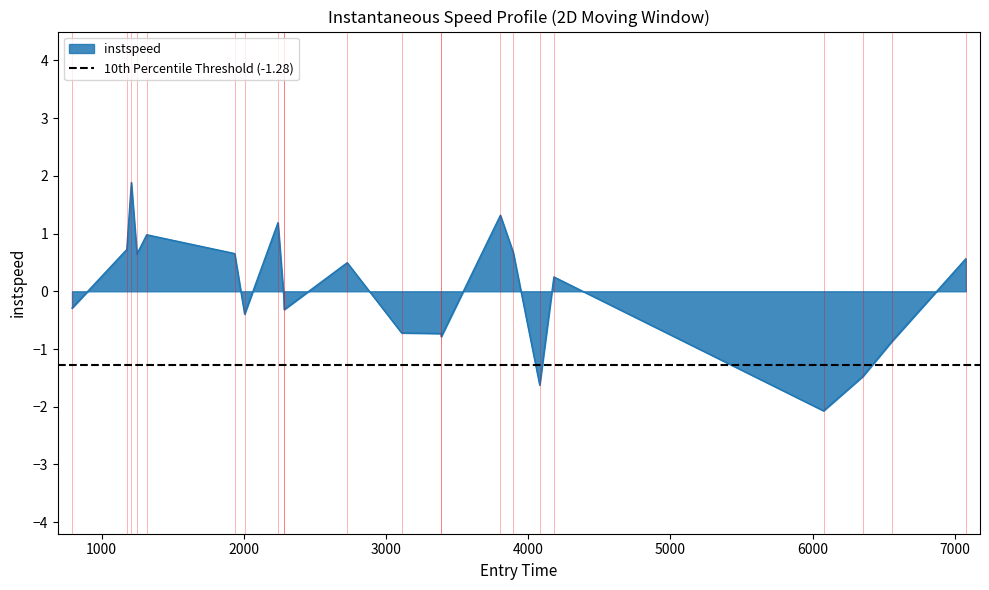

How many data points does each series have?

22